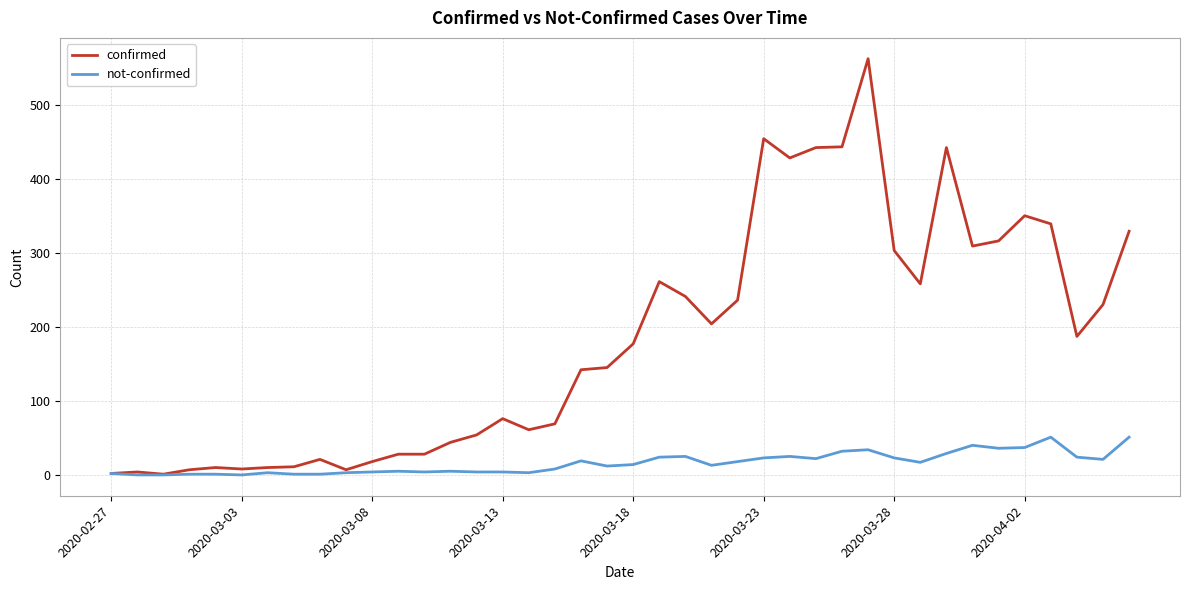

Which series has the largest range (max minus min)?

confirmed